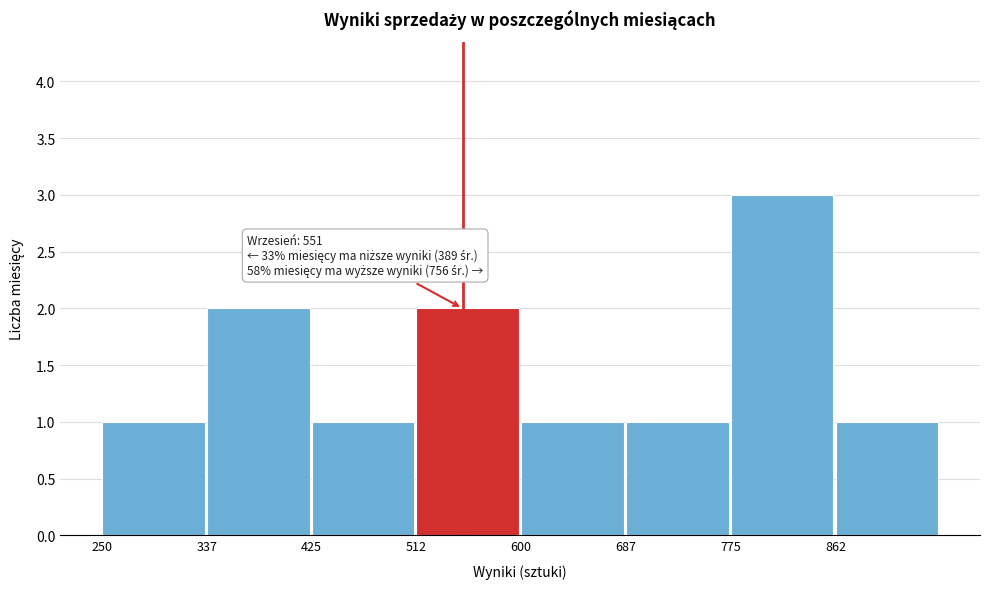

Over which range of the x-axis is the bar tallest?

780 to 860